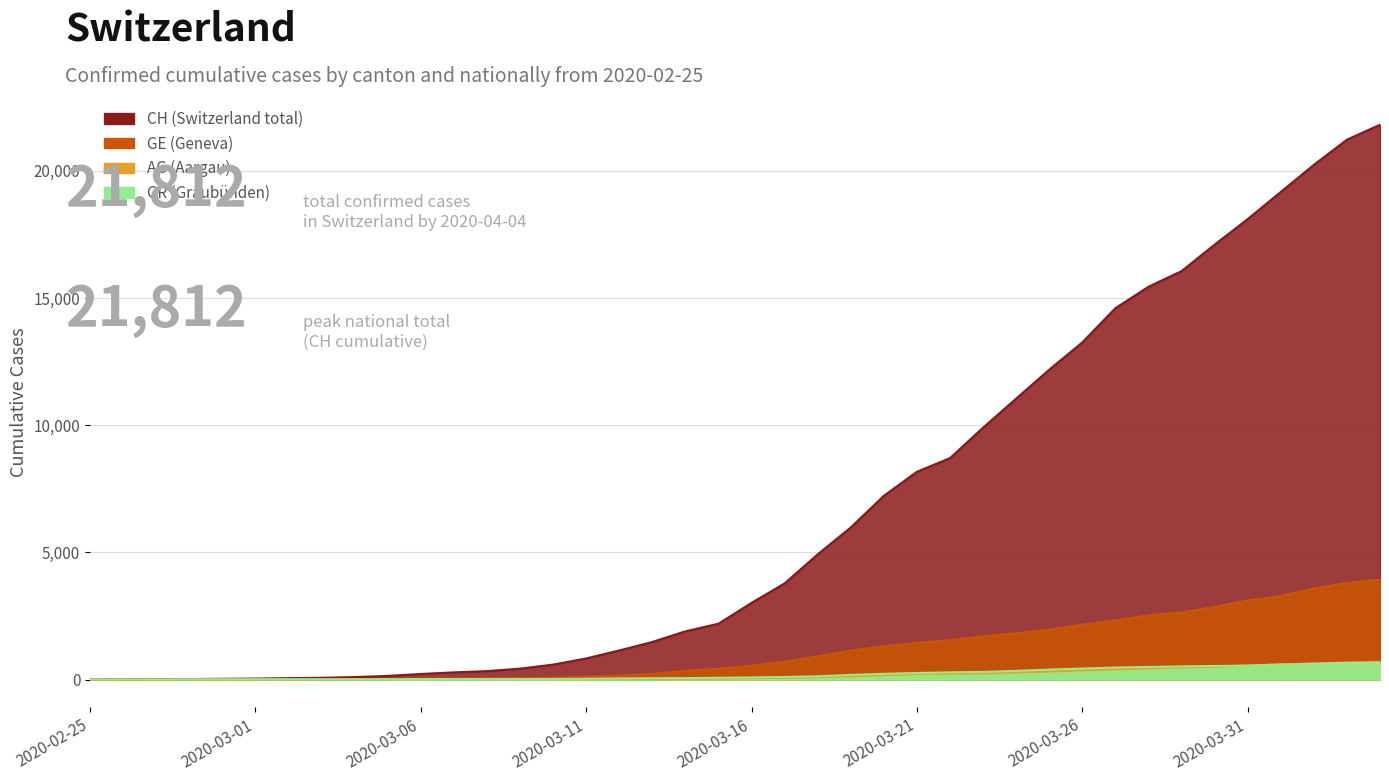

Is the value of CH at 2020-03-13 greater than the value of AG at 2020-02-25?

Yes